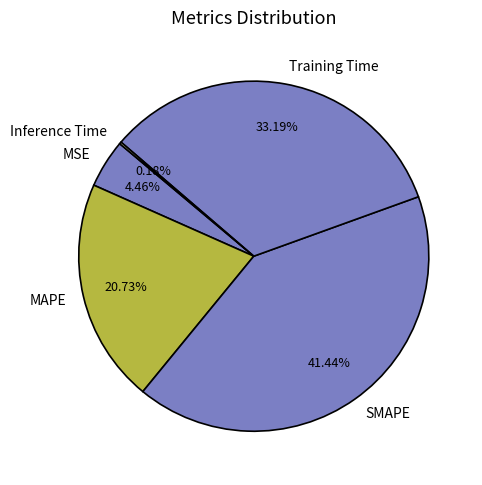

What is the ratio of the value at MAPE to the value at SMAPE?

0.5